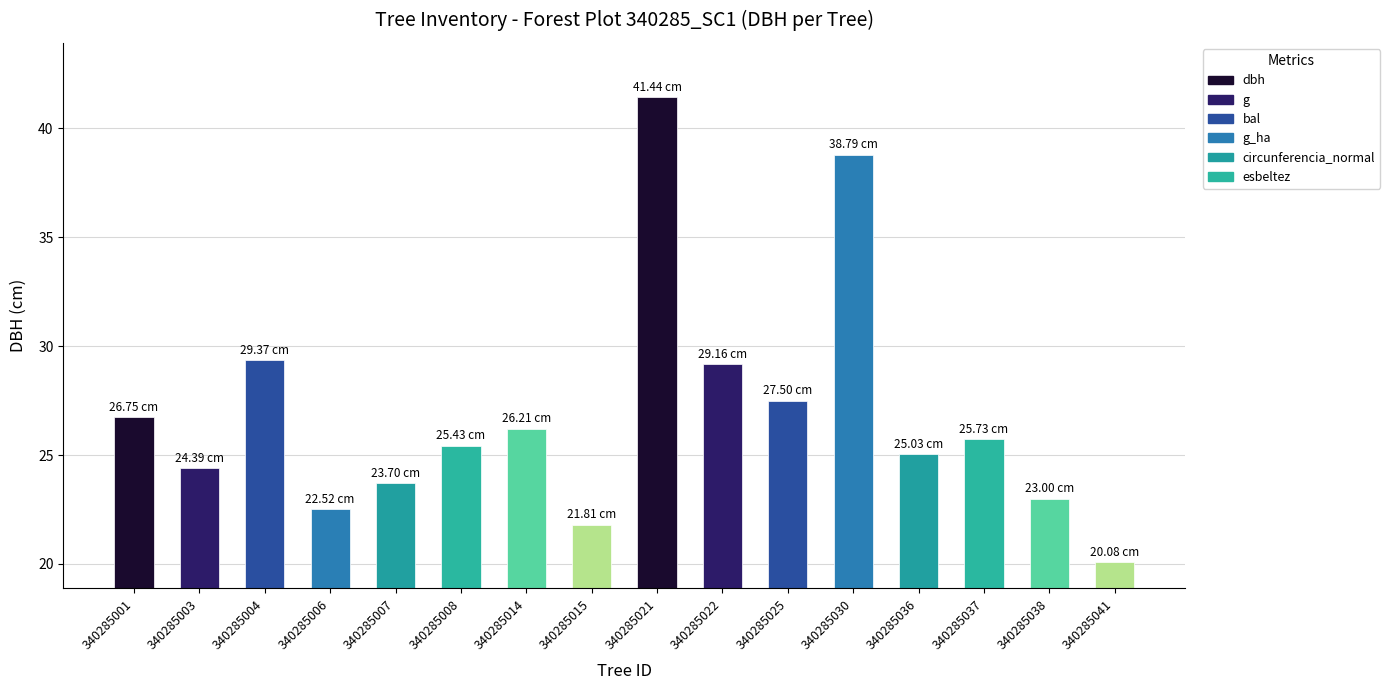

Reading right to left, extract all data points from this chart.

340285041=20.1	340285038=23.0	340285037=25.7	340285036=25.0	340285030=38.8	340285025=27.5	340285022=29.2	340285021=41.4	340285015=21.8	340285014=26.2	340285008=25.4	340285007=23.7	340285006=22.5	340285004=29.4	340285003=24.4	340285001=26.8